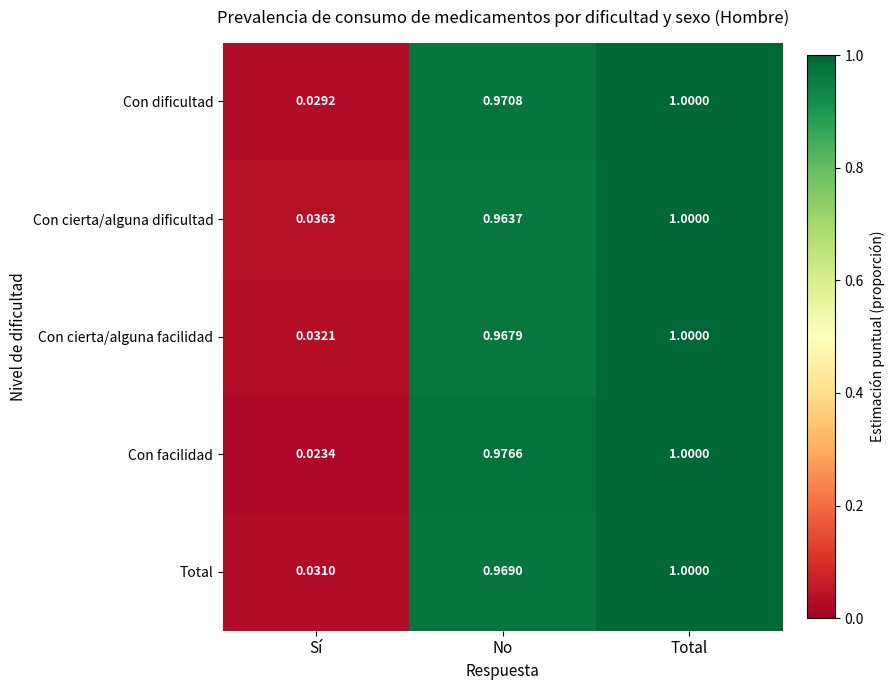

Which series has the largest range (max minus min)?

Con facilidad